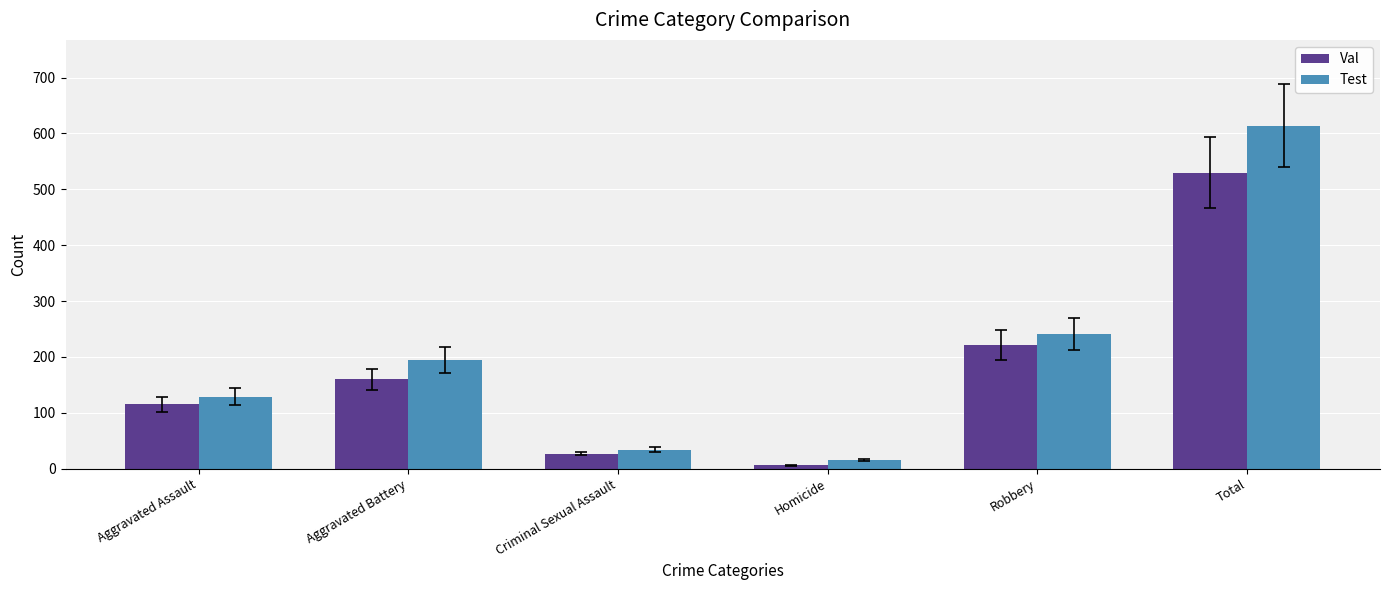

List the series in order of their overall mean, highest first.

Test, Val